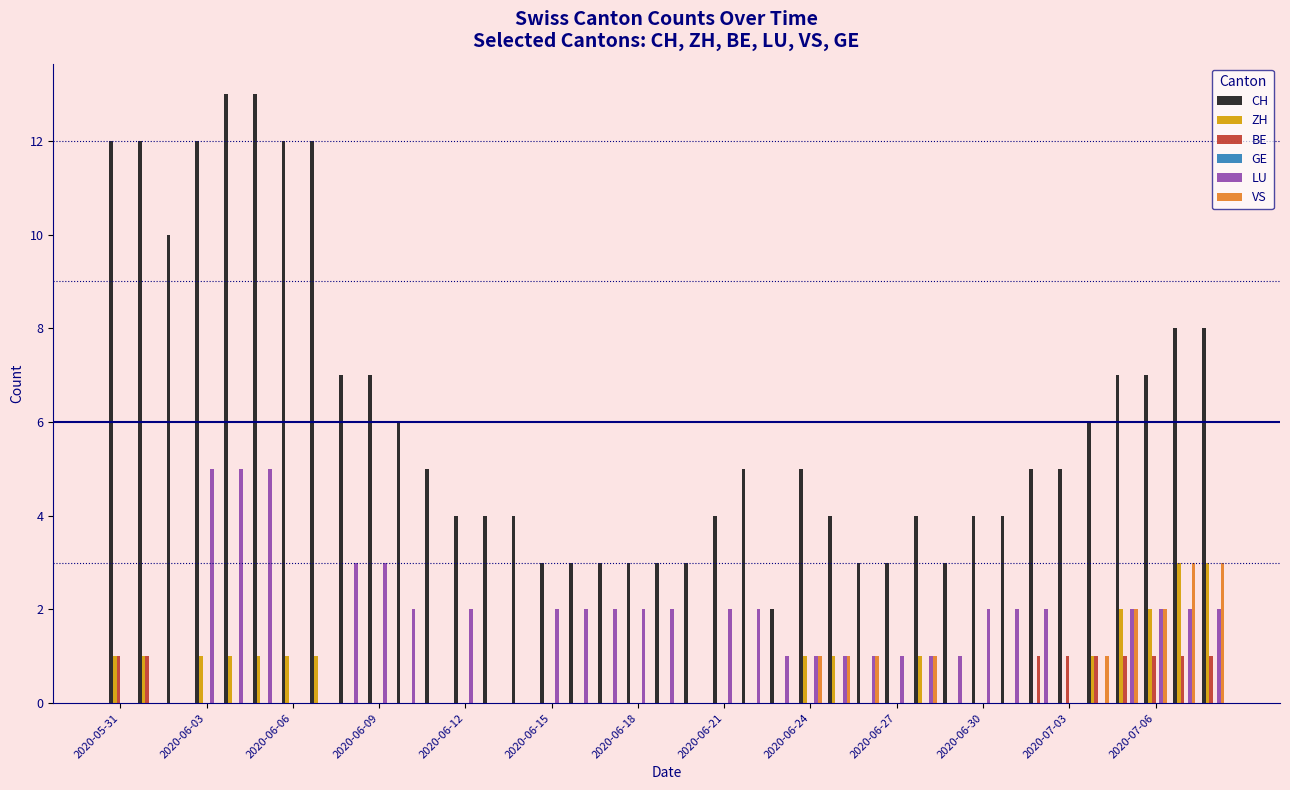

What is the sum of all CH values?

238